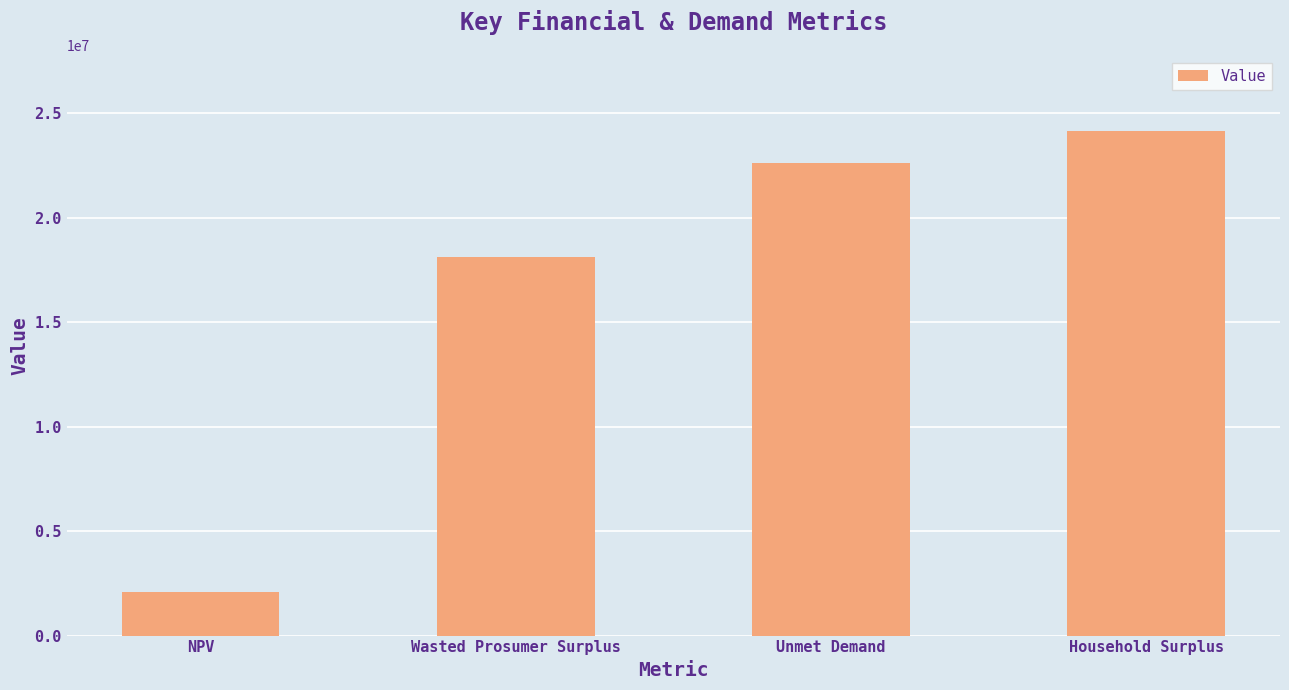

What is the average value?

16734229.9